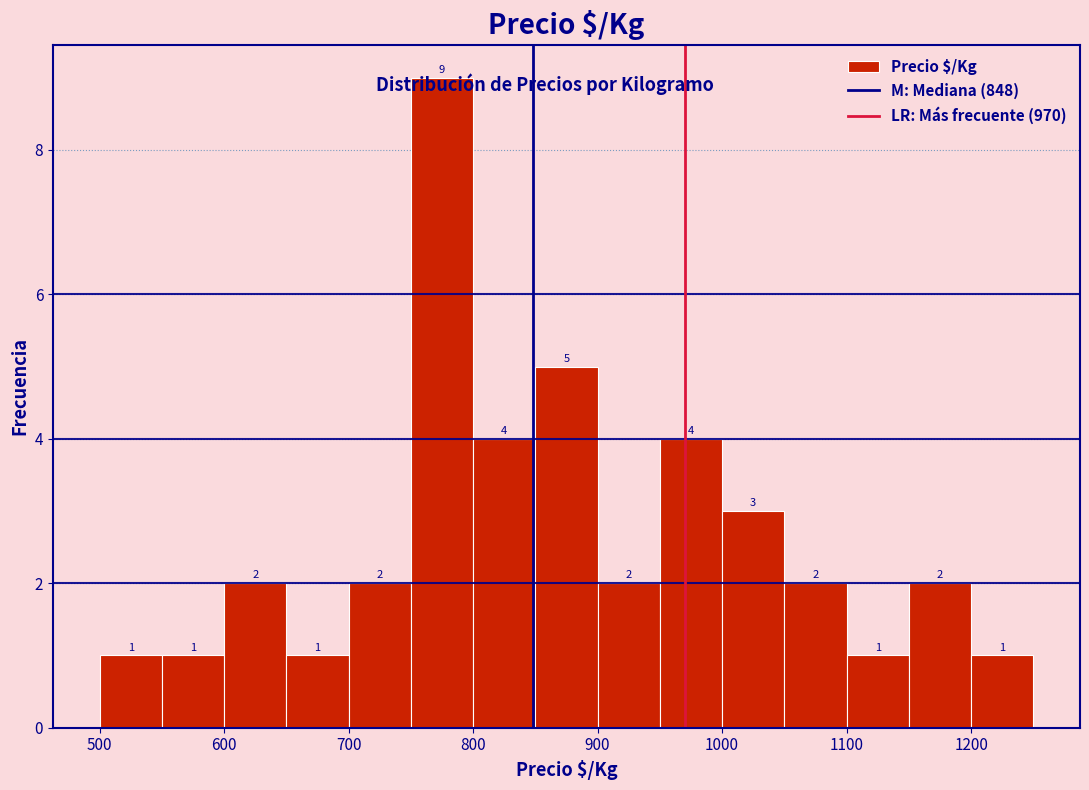

Reading left to right, list every bar in this chart as the range it spans on the x-axis followed by its height.

500 to 550: 1
550 to 600: 1
600 to 650: 2
650 to 700: 1
700 to 750: 2
750 to 800: 9
800 to 850: 4
850 to 900: 5
900 to 950: 2
950 to 1000: 4
1000 to 1050: 3
1050 to 1100: 2
1100 to 1150: 1
1150 to 1200: 2
1200 to 1250: 1